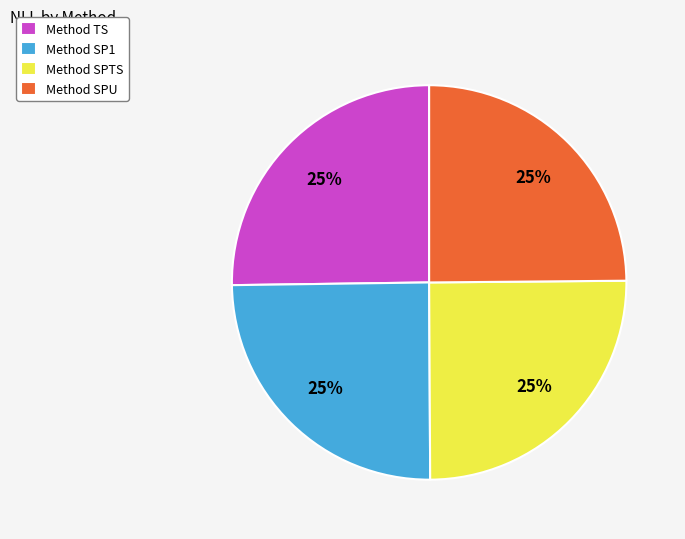

Is Method SPU the majority of the pie?

No